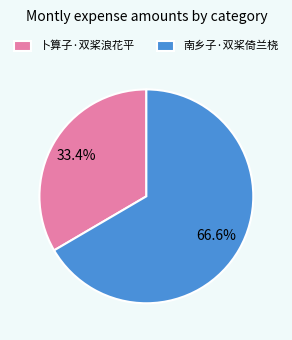

True or false: 卜算子·双桨浪花平 accounts for 21% of the total.

False